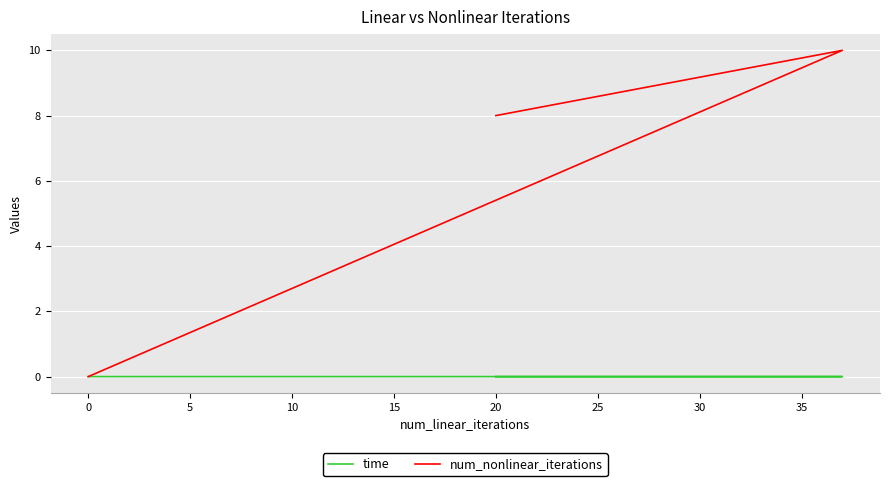

What is the value of the num_nonlinear_iterations point at the 3rd from the left?

8.0